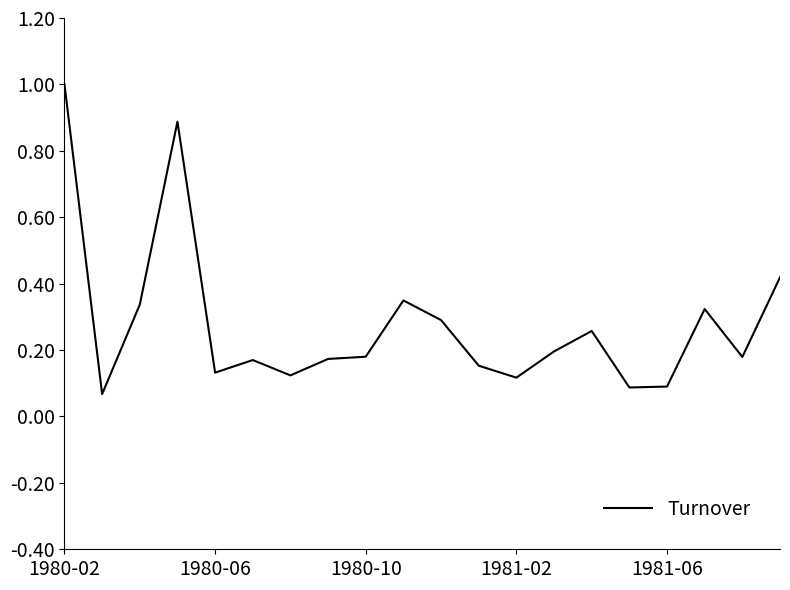

The value at 1980-10 is 0.0. True or false?

False